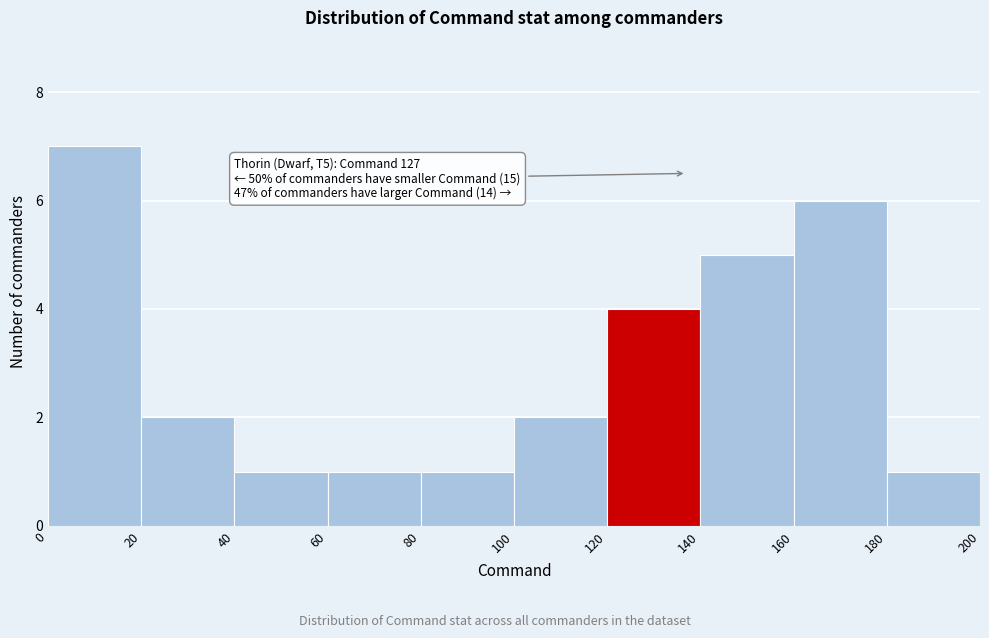

Which range on the x-axis has the tallest bar?

0 to 20